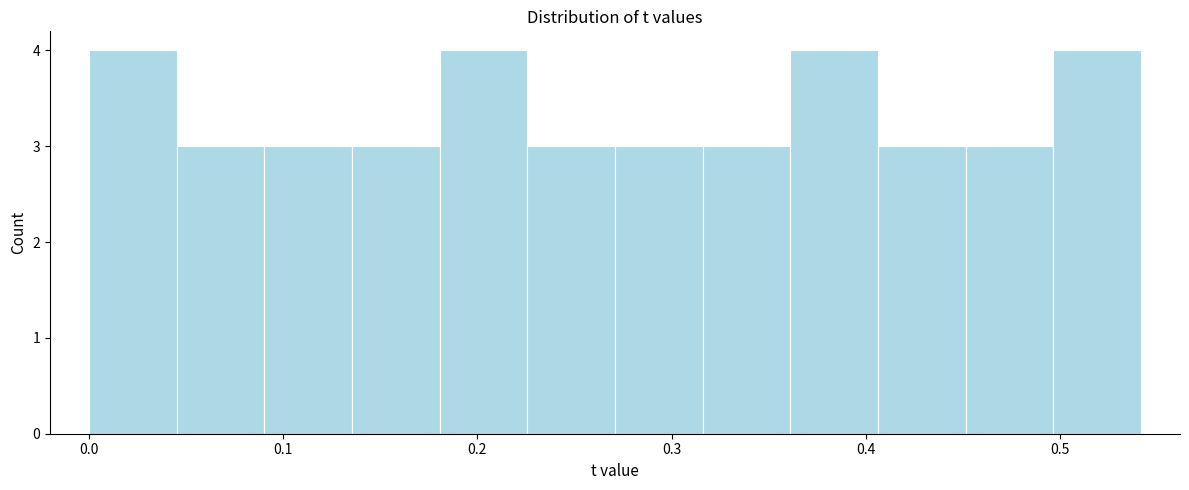

Reading left to right, list every bar in this chart as the range it spans on the x-axis followed by its height. Neither the bar edges nor the heights are printed on the chart, so give them approximately, as read against the axes.

0.00 to 0.05: 4
0.05 to 0.09: 3
0.09 to 0.14: 3
0.14 to 0.18: 3
0.18 to 0.23: 4
0.23 to 0.27: 3
0.27 to 0.32: 3
0.32 to 0.36: 3
0.36 to 0.41: 4
0.41 to 0.45: 3
0.45 to 0.50: 3
0.50 to 0.54: 4